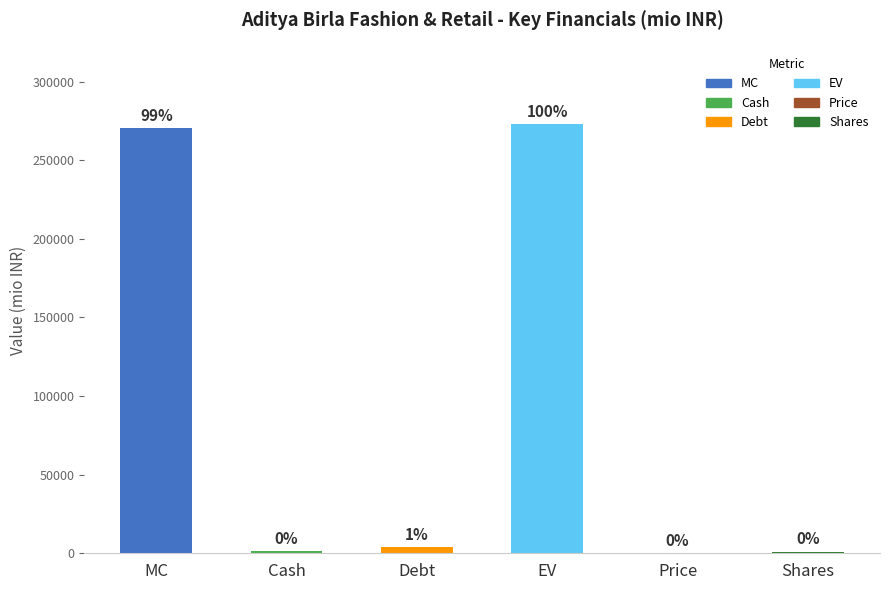

What is the sum of all values?

549870.1